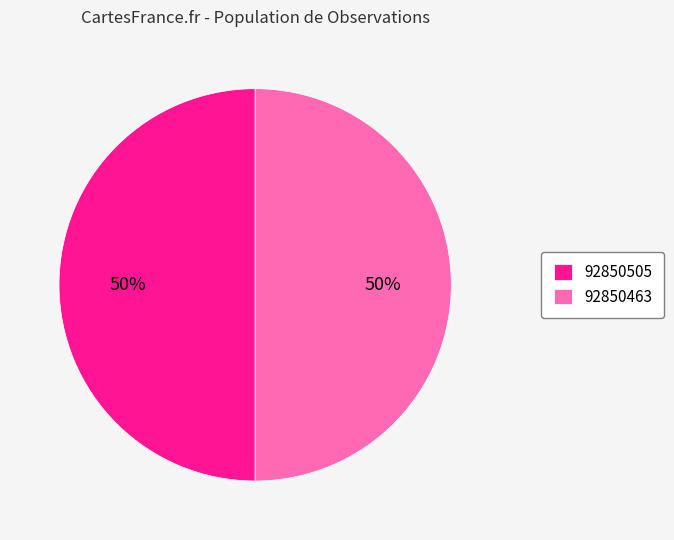

Do 92850505 and 92850463 together represent more than half of the pie?

Yes